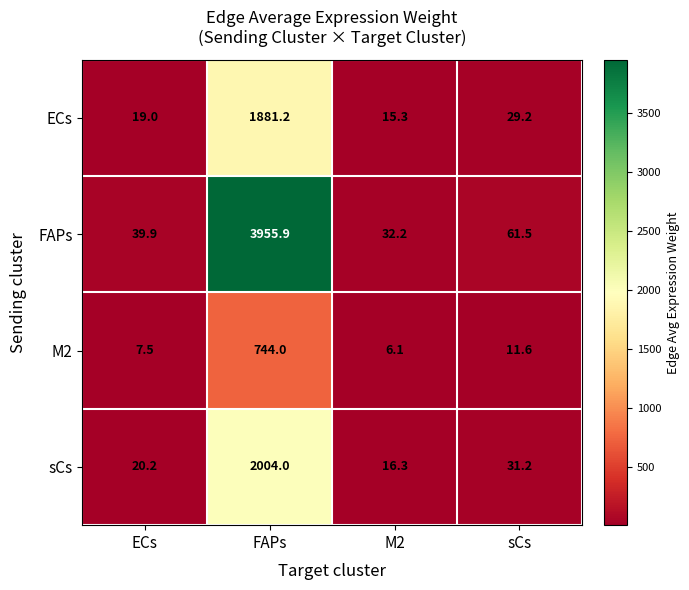

Reading left to right, what are all the values shown in this chart?

ECs: ECs=19.0	FAPs=1881.2	M2=15.3	sCs=29.2
FAPs: ECs=39.9	FAPs=3955.9	M2=32.2	sCs=61.5
M2: ECs=7.5	FAPs=744.0	M2=6.1	sCs=11.6
sCs: ECs=20.2	FAPs=2004.0	M2=16.3	sCs=31.2